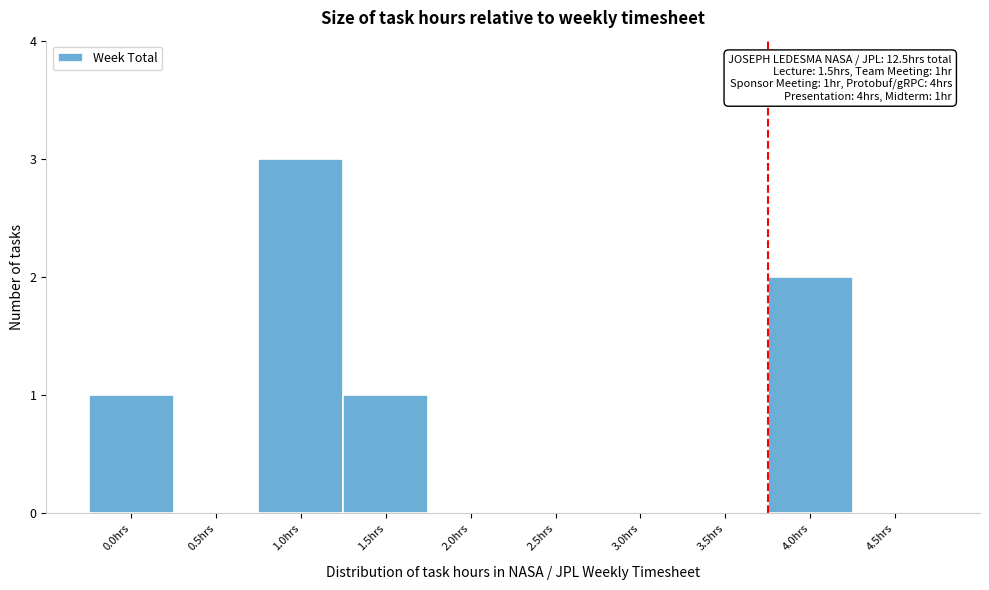

Reading right to left, extract all data points from this chart.

4.5hrs=0	4.0hrs=2	3.5hrs=0	3.0hrs=0	2.5hrs=0	2.0hrs=0	1.5hrs=1	1.0hrs=3	0.5hrs=0	0.0hrs=1